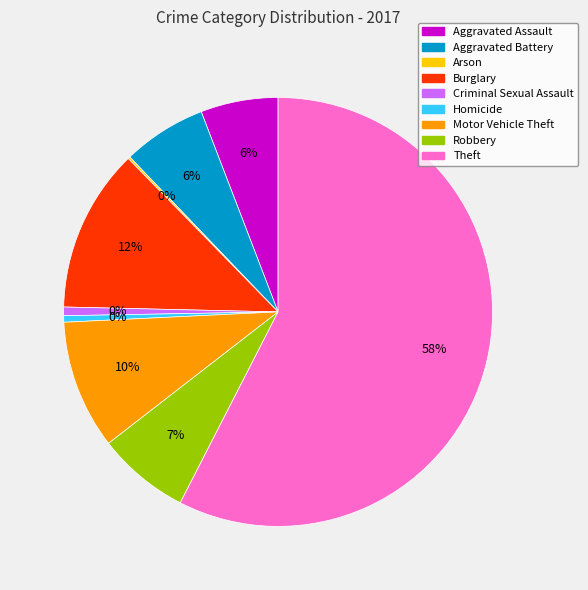

Which slice represents more than half of the pie?

Theft